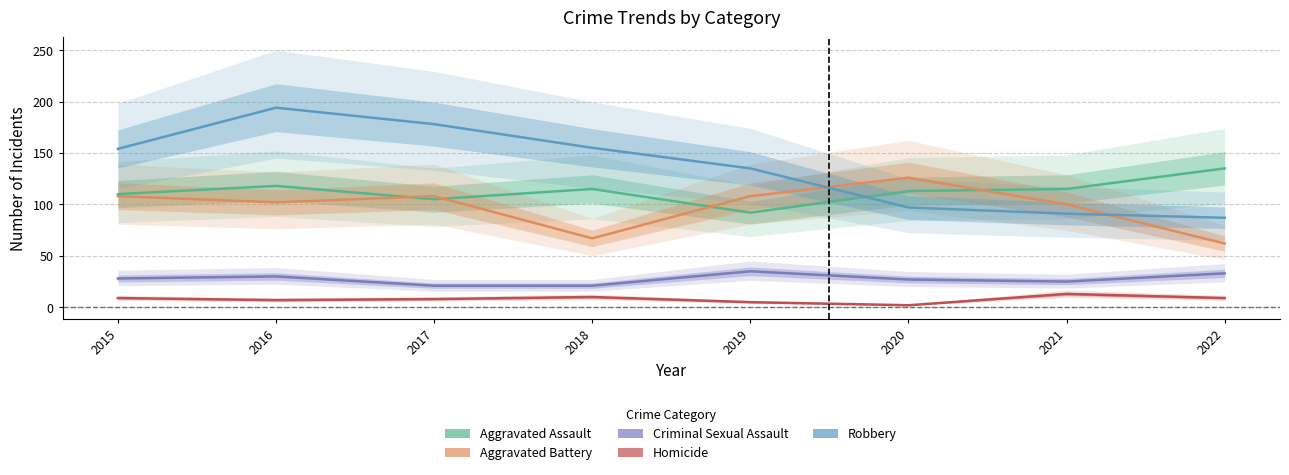

True or false: Robbery and Criminal Sexual Assault cross at least once.

False